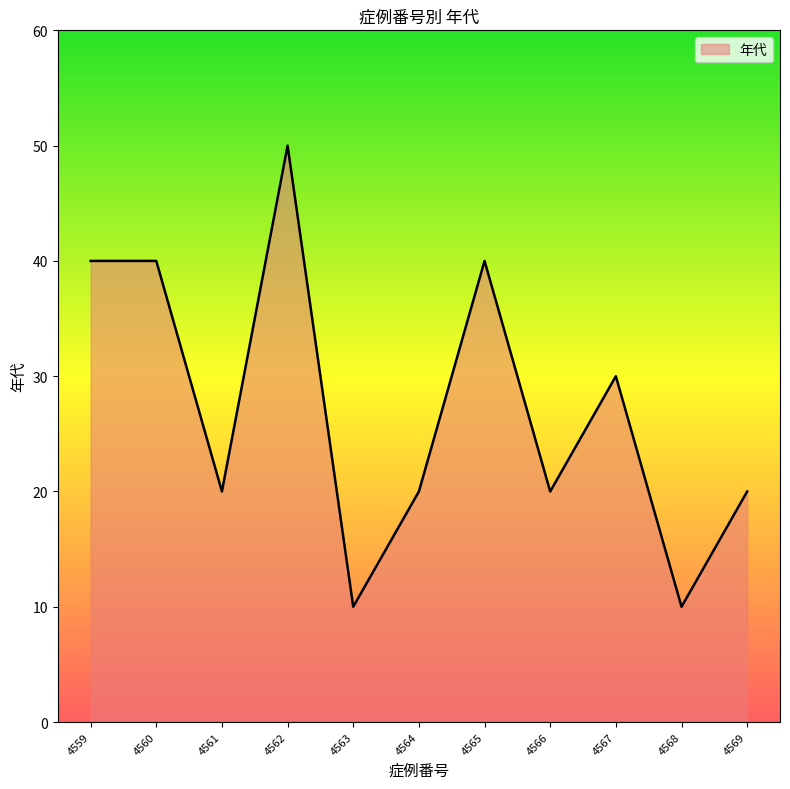

Approximately how many times larger is the value at 4566 compared to 4565?

0.5